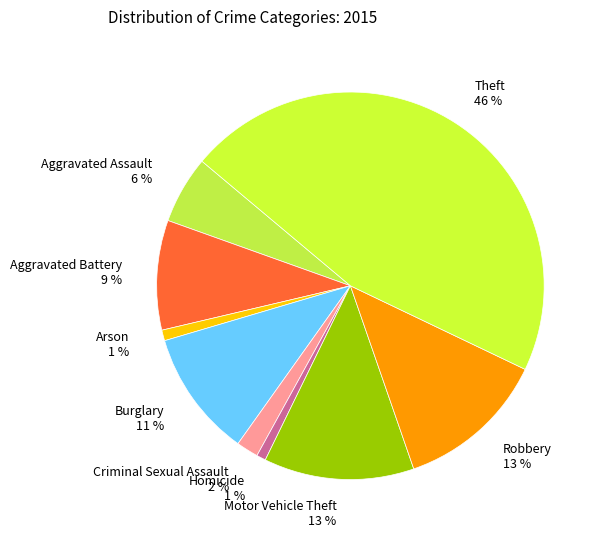

To the nearest percent, what is the difference between the Homicide and Robbery slice percentages?

12%